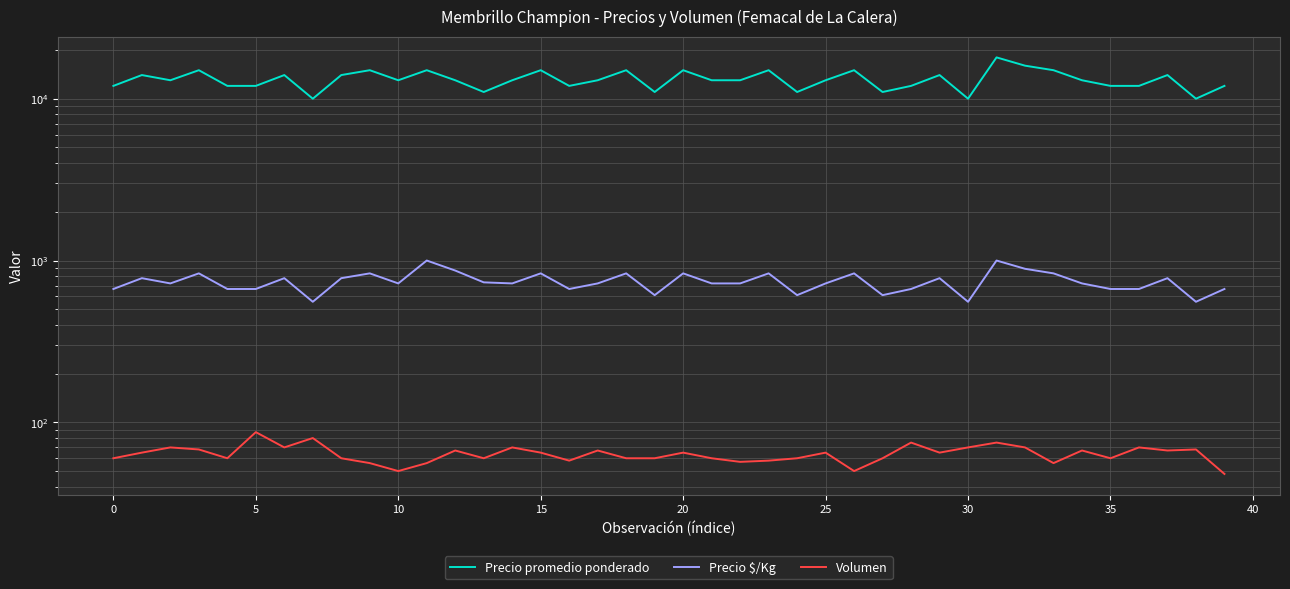

Count the number of categories in the chart.

40